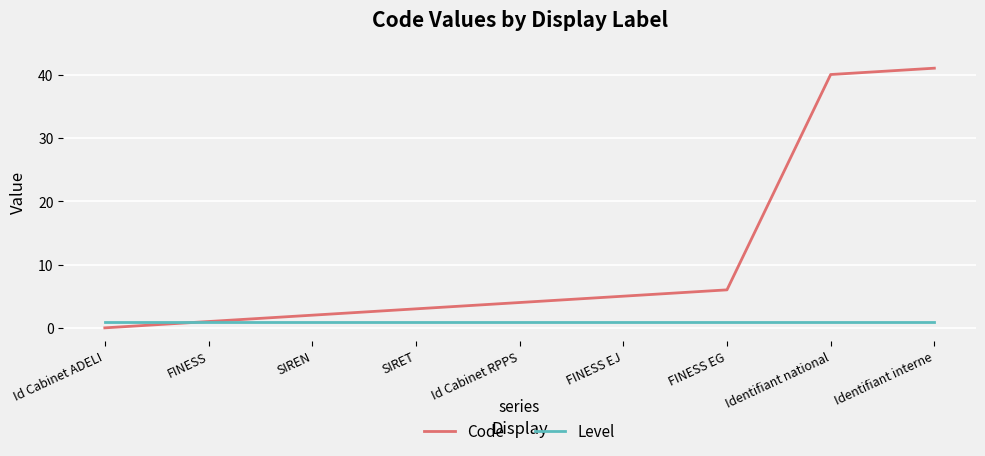

True or false: Code has more than 1 points higher than both neighbors.

False